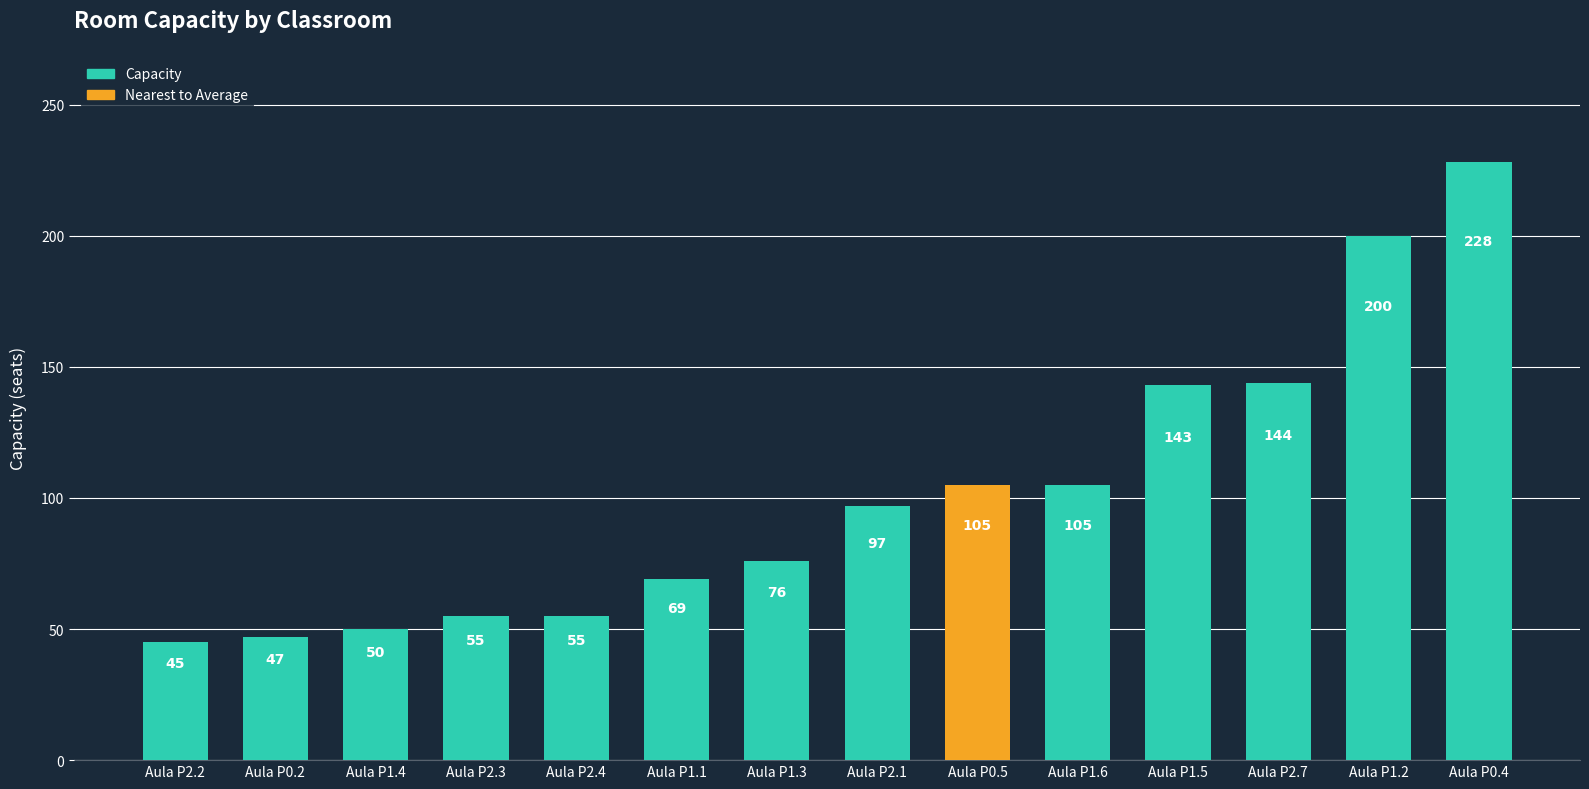

The chart shows a value of 39 at Aula P1.5. True or false?

False